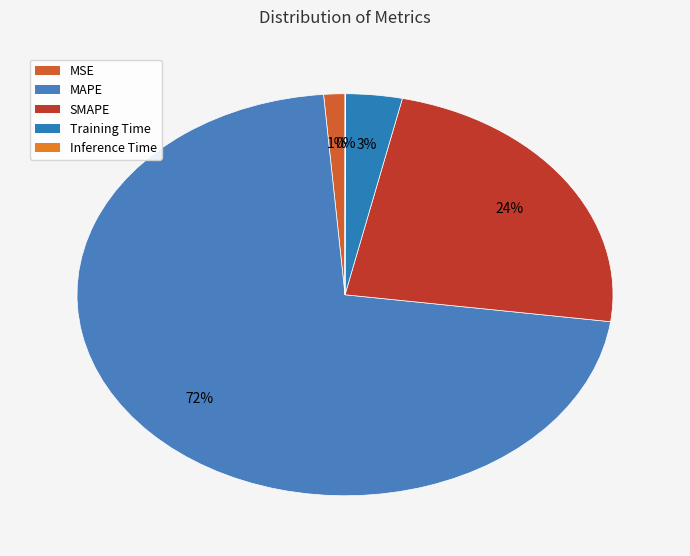

The Inference Time slice represents 10% of the pie. True or false?

False